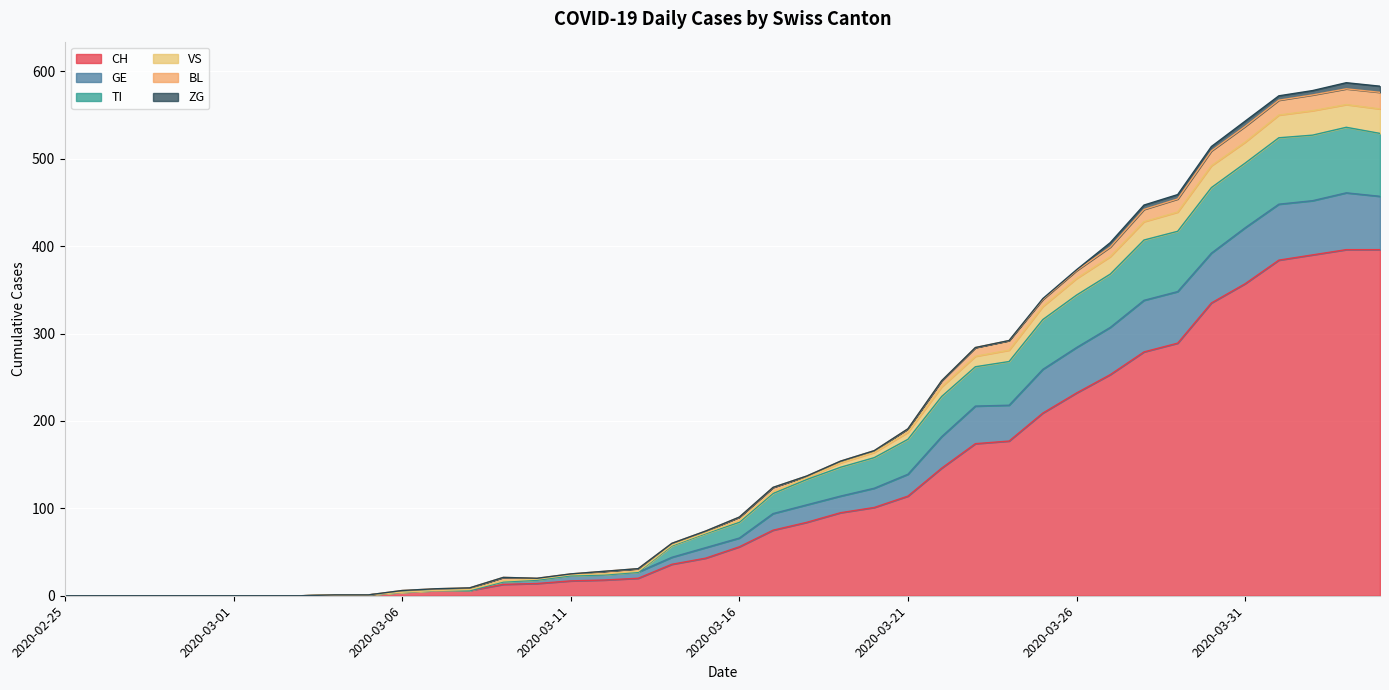

What is the maximum value for CH?

396